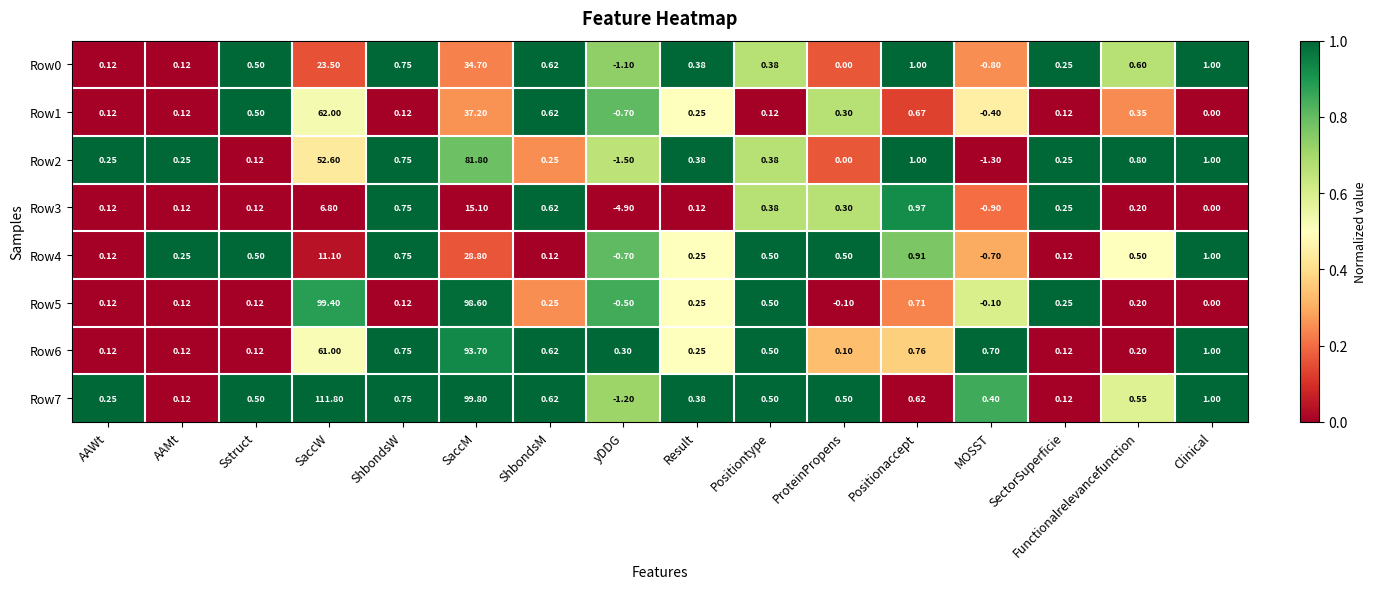

At which category does the chart reach its peak across all series?

SaccW